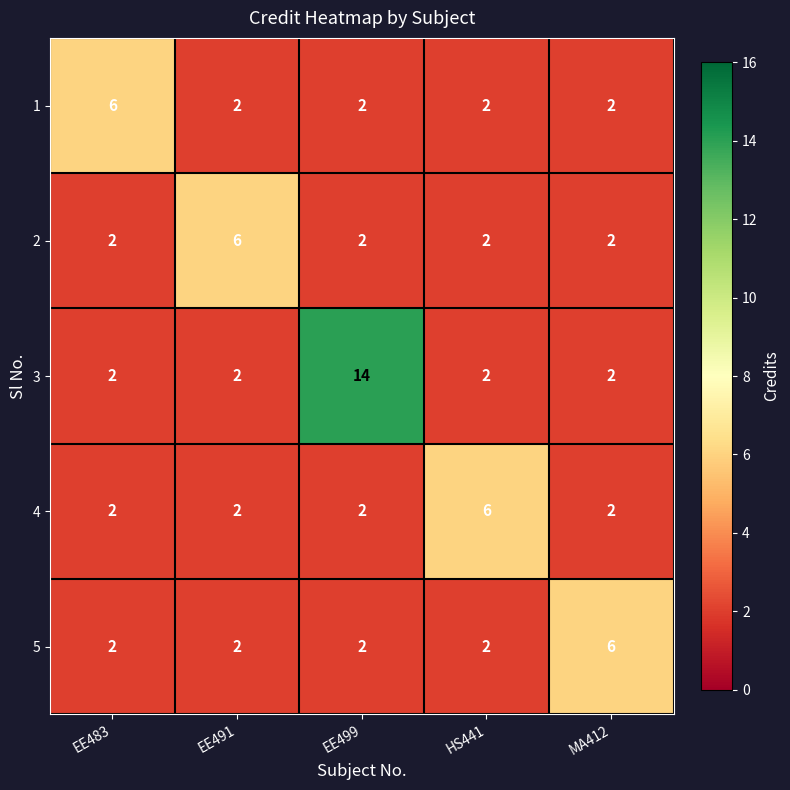

At which category does the chart reach its peak across all series?

EE499